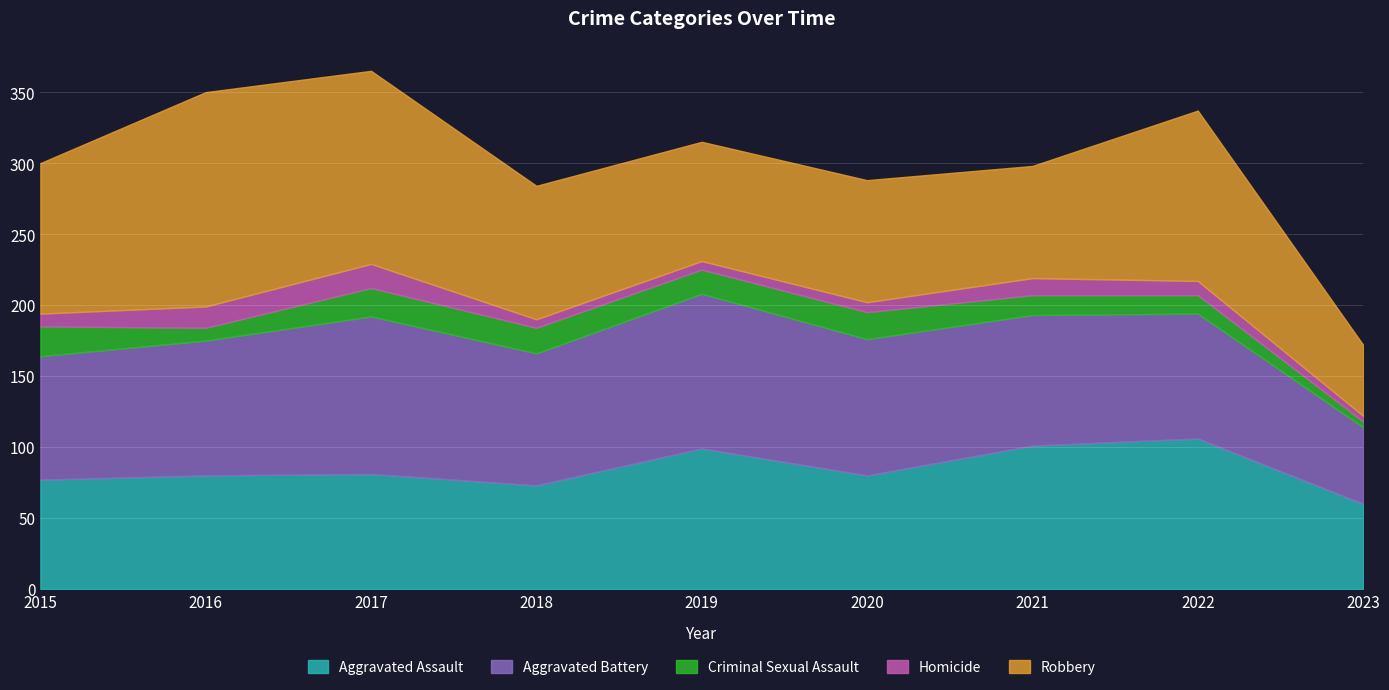

What is the sum of all Aggravated Assault values?

757